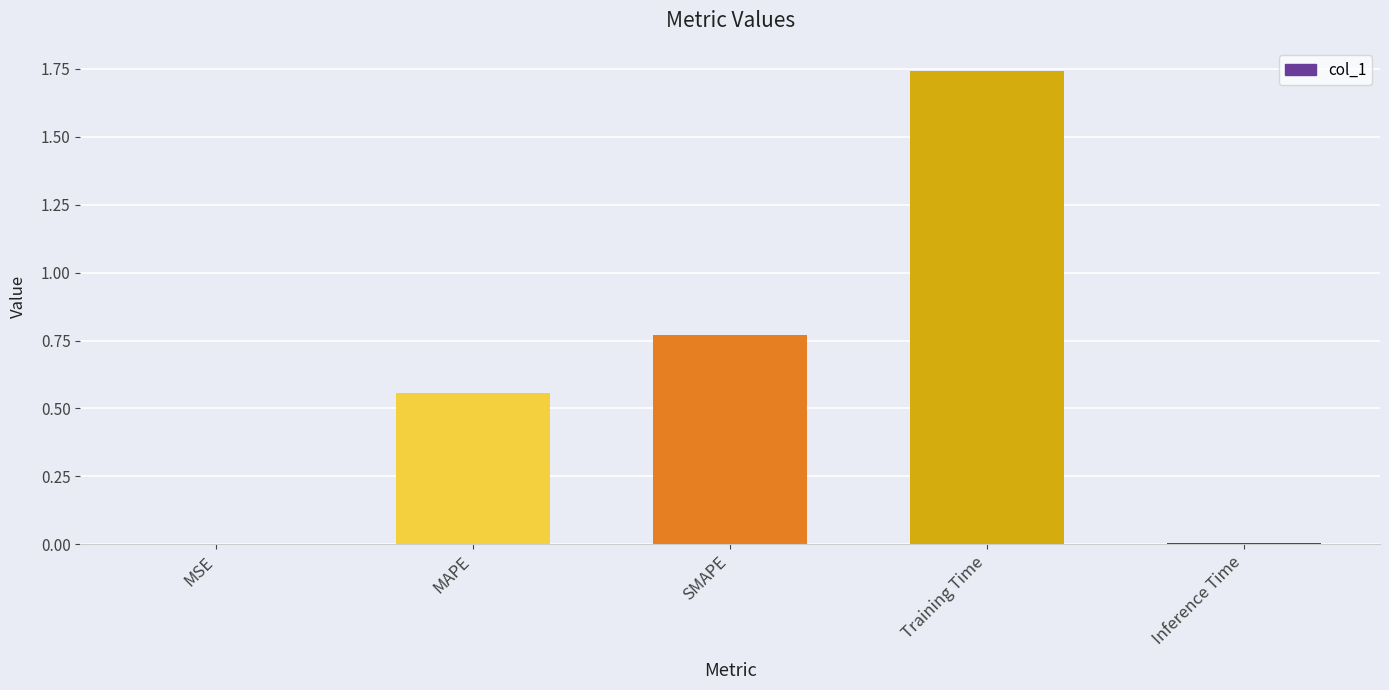

Which category has the highest value across all series?

Training Time